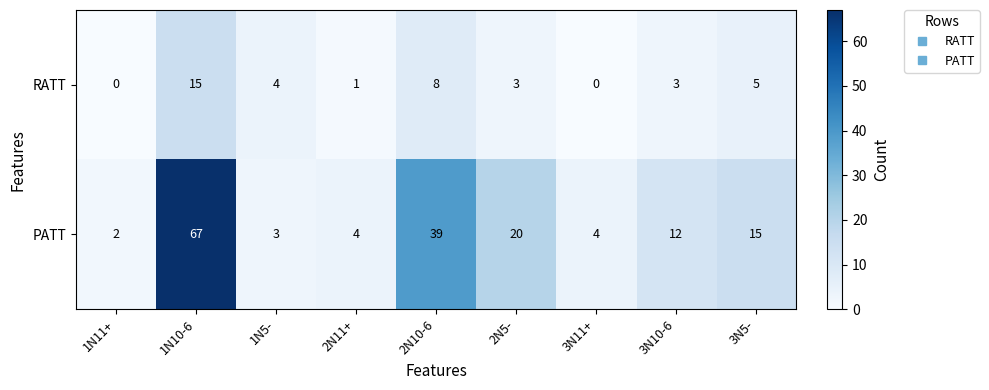

Reading left to right, extract all data points from this chart.

RATT: 0	15	4	1	8	3	0	3	5
PATT: 2	67	3	4	39	20	4	12	15